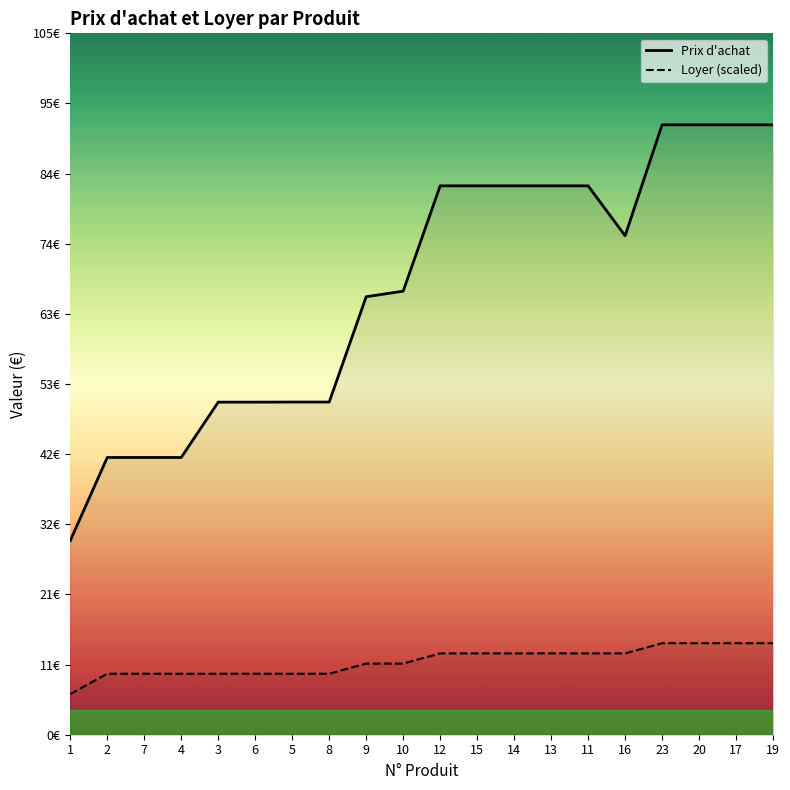

What is the difference between the maximum and minimum values in the Loyer (scaled) series?

7.6